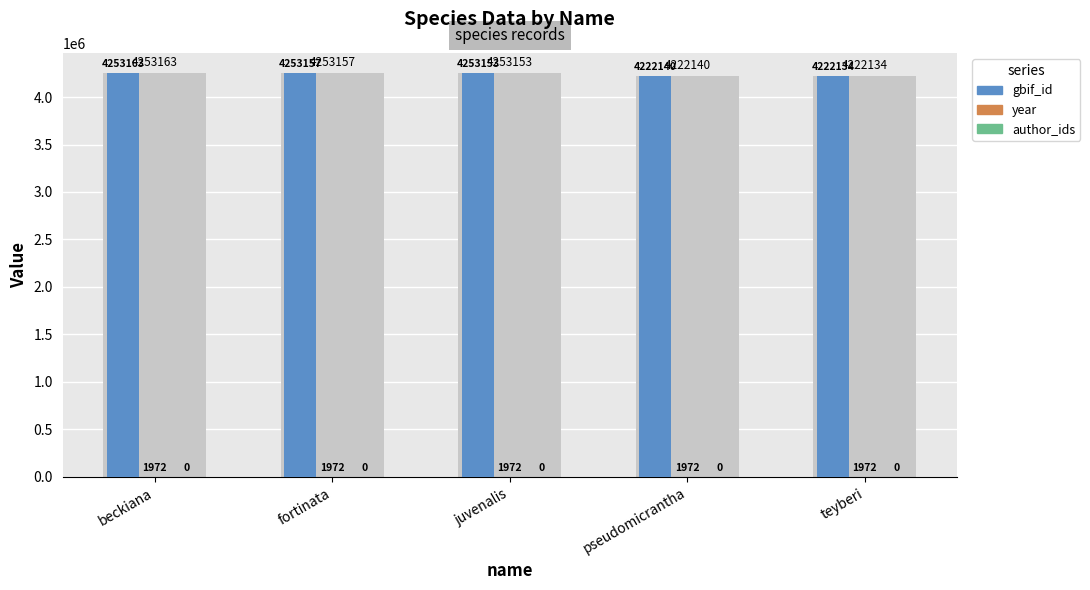

What is the difference between the gbif_id values at fortinata and teyberi?

31023